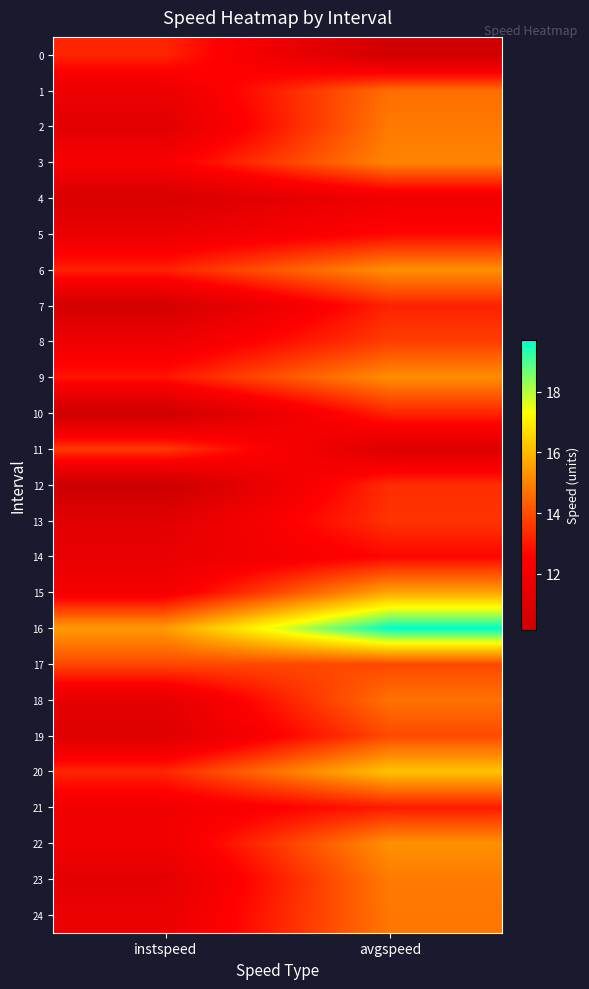

What is the smallest value displayed?

10.2